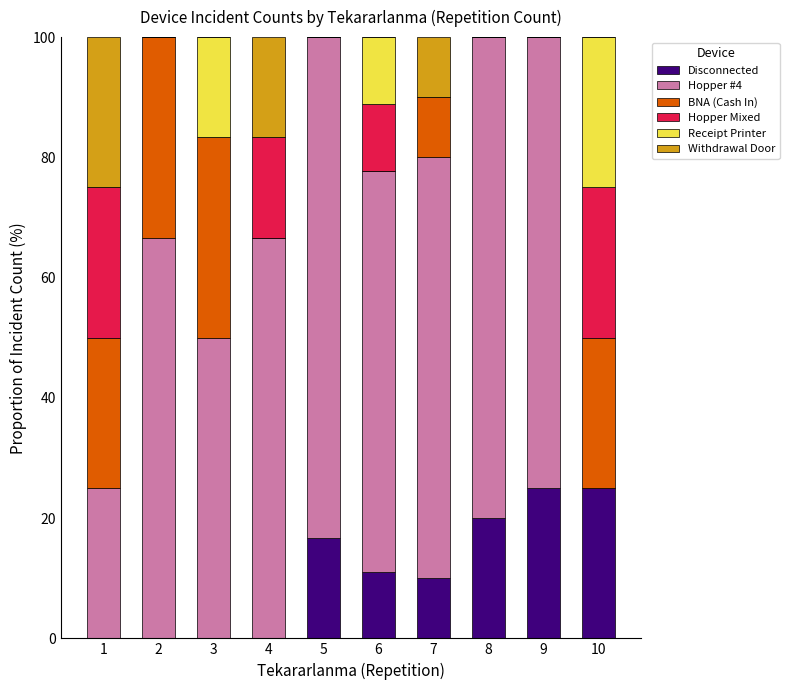

How many data points does each series have?

10